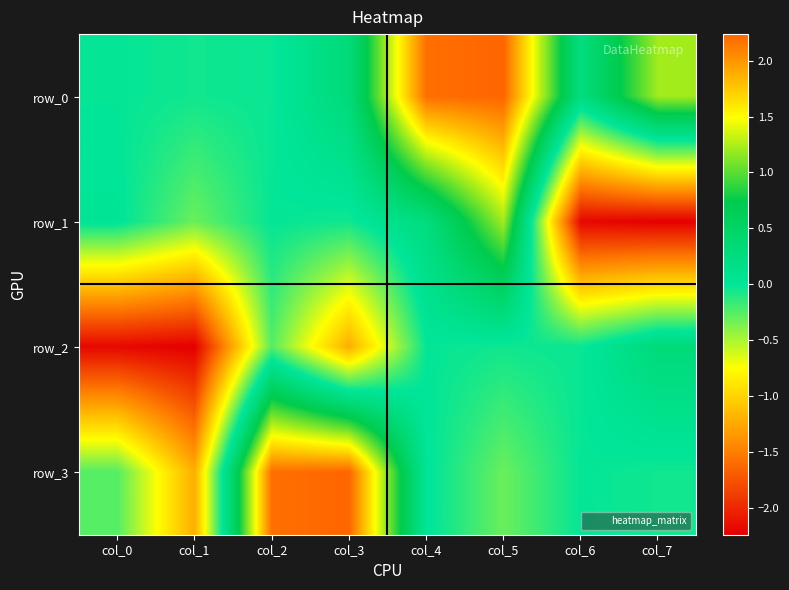

Reading left to right, extract all data points from this chart.

row_0: col_0=-0.0	col_1=-0.0	col_2=-0.0	col_3=0.3	col_4=2.2	col_5=2.2	col_6=0.2	col_7=1.2
row_1: col_0=0.0	col_1=-0.3	col_2=-0.0	col_3=-0.0	col_4=0.2	col_5=1.2	col_6=-2.2	col_7=-2.2
row_2: col_0=-2.2	col_1=-2.2	col_2=-0.2	col_3=-1.2	col_4=-0.0	col_5=-0.0	col_6=-0.0	col_7=0.3
row_3: col_0=-0.2	col_1=-1.2	col_2=2.2	col_3=2.2	col_4=0.0	col_5=-0.3	col_6=-0.0	col_7=-0.0